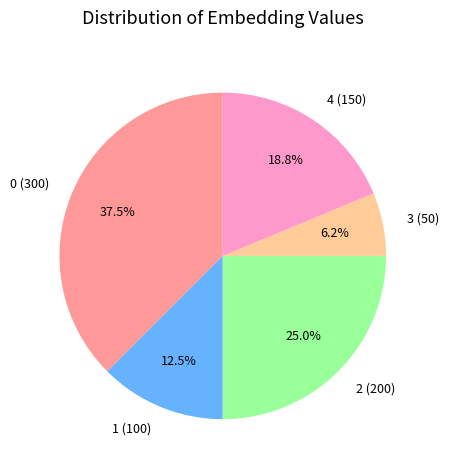

Which category has the smallest portion of the pie?

3 (50)